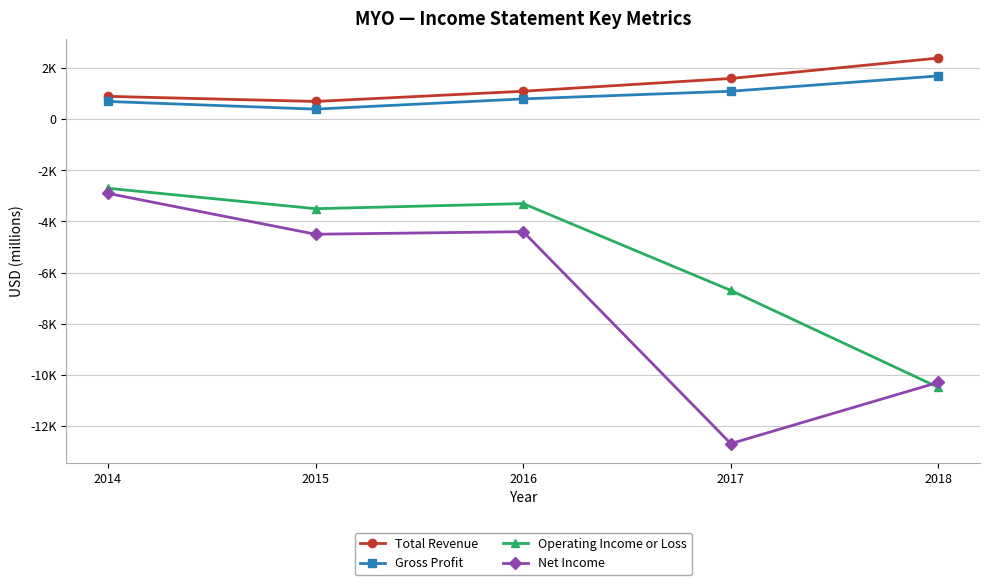

Does the chart have visible grid lines?

Yes